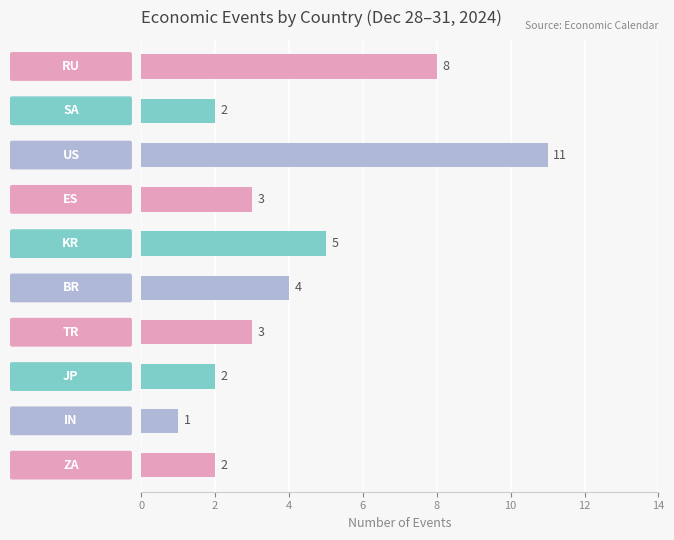

What is the average value?

4